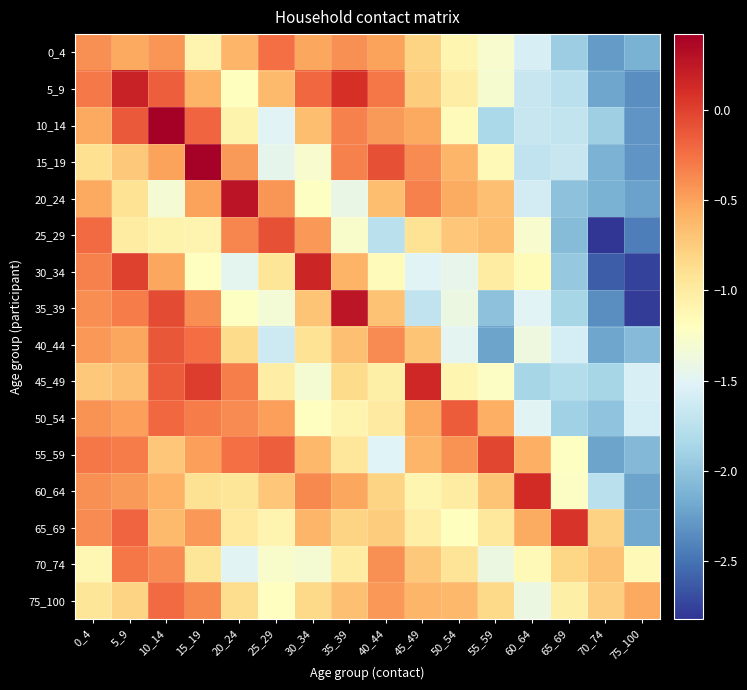

At how many categories does at least one series exceed -1?

16